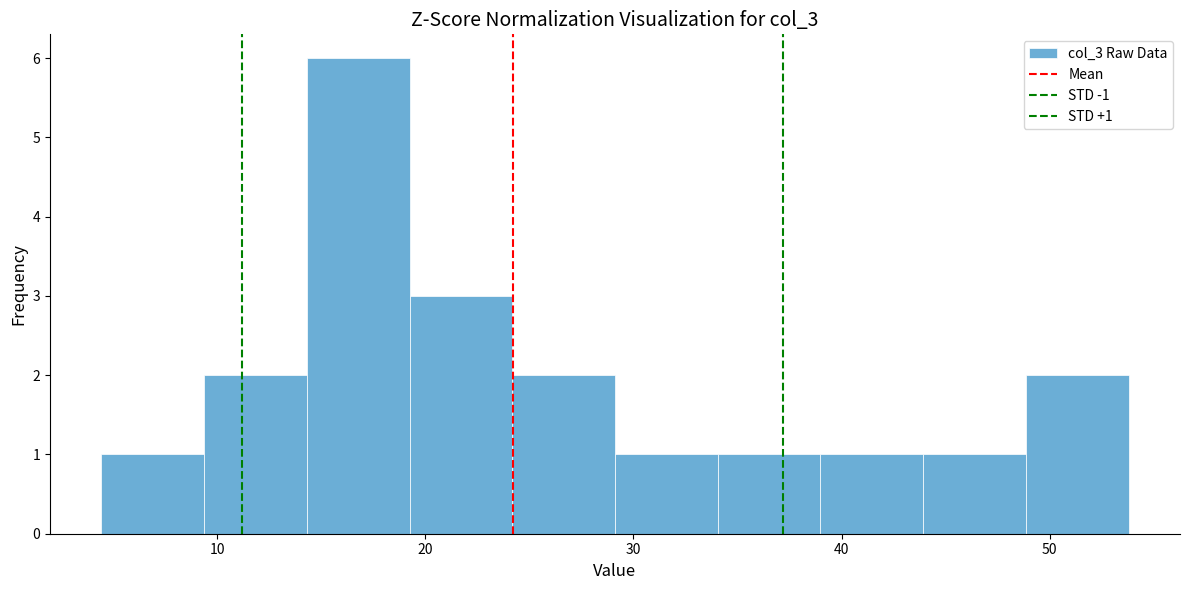

Which range on the x-axis has the tallest bar?

14 to 19